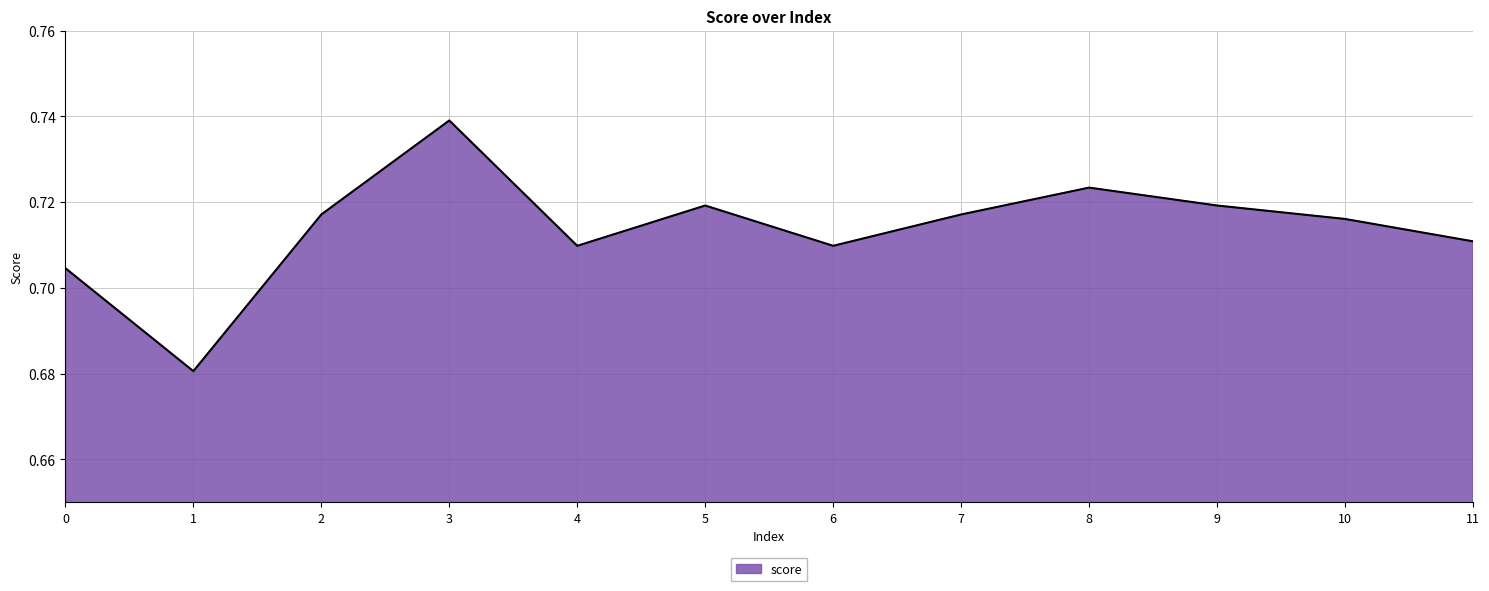

Which has a higher value, 11 or 9?

9